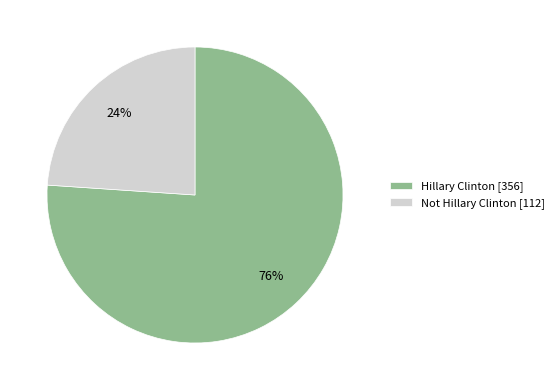

How many segments does this pie chart have?

2